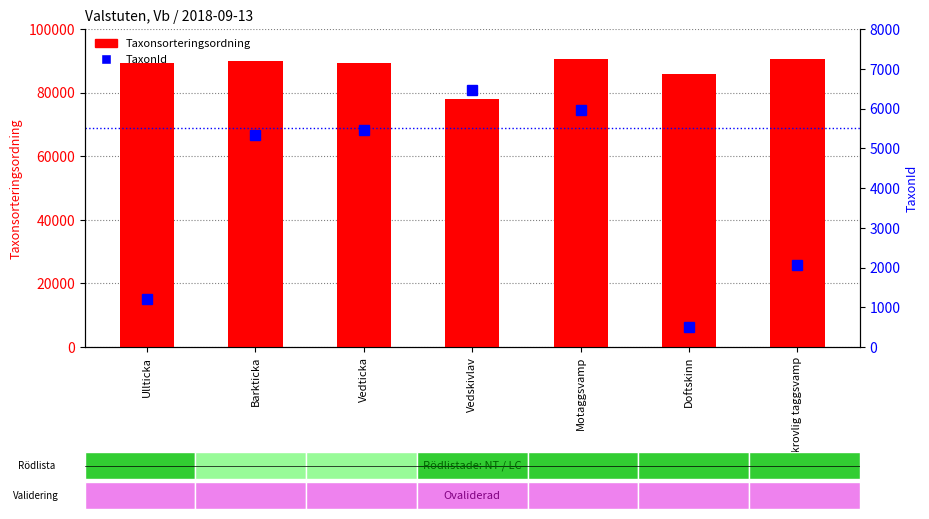

What are all the series names shown in the legend?

Taxonsorteringsordning, TaxonId